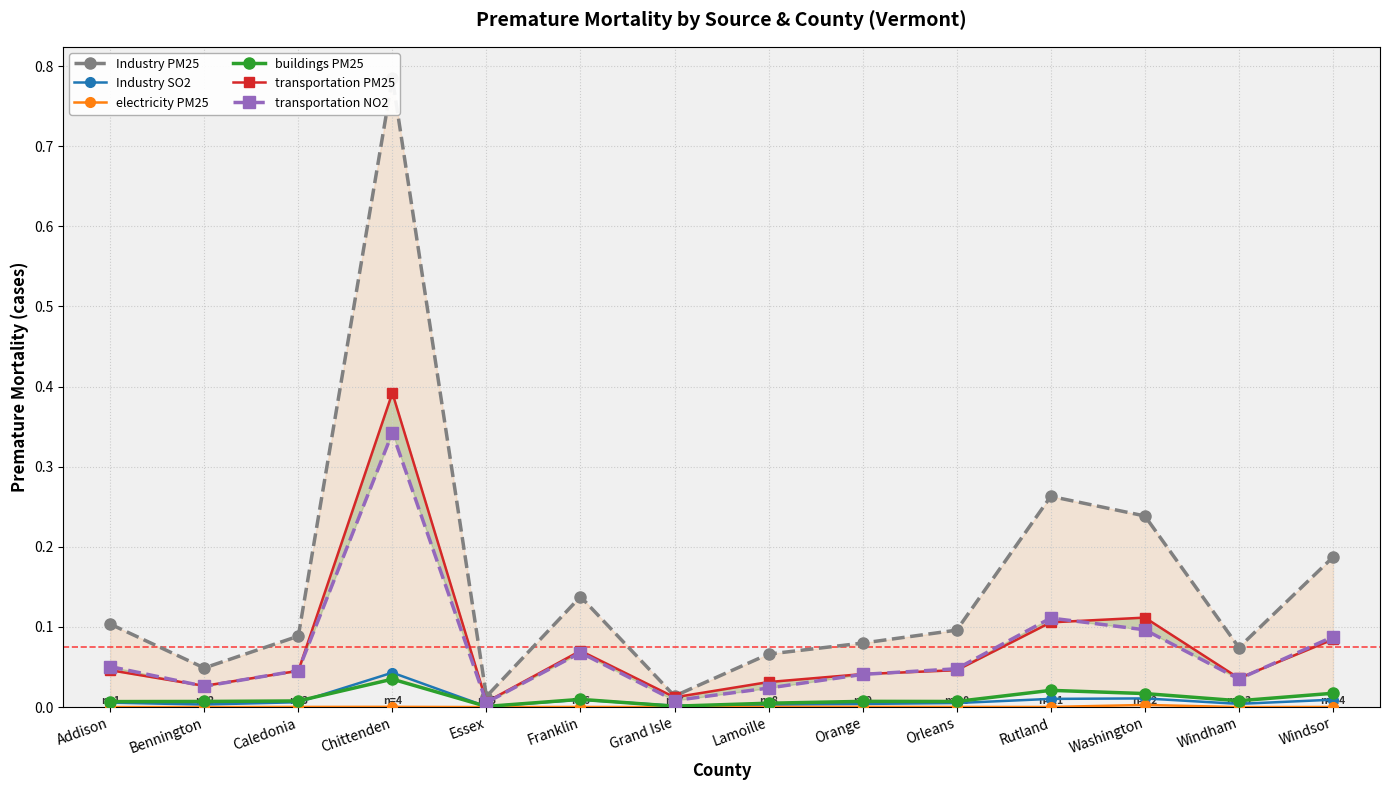

Which series has the largest total across all categories?

Industry PM25